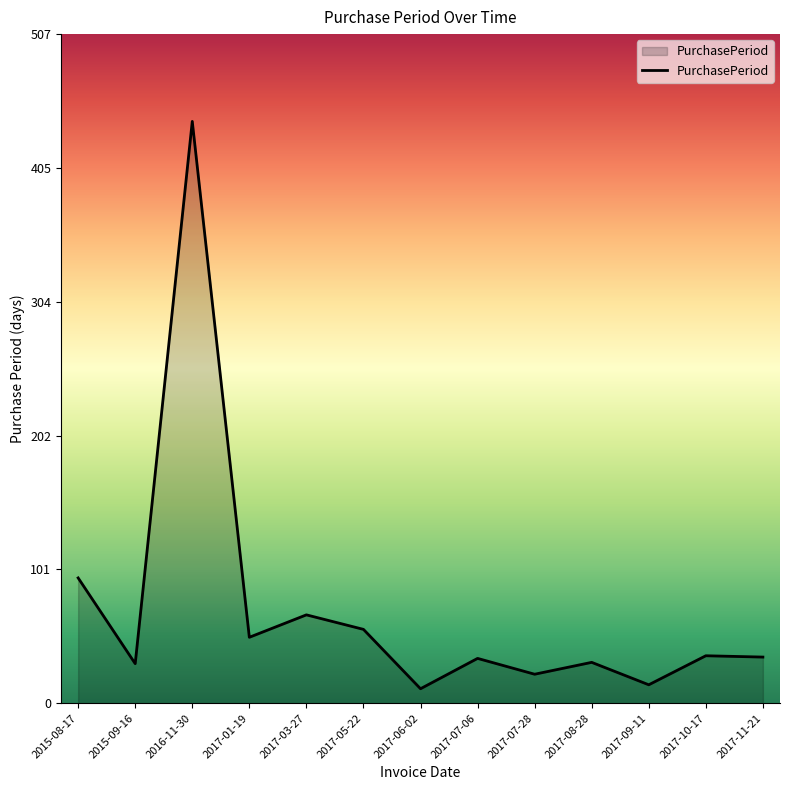

What is the maximum value shown in the chart?

441